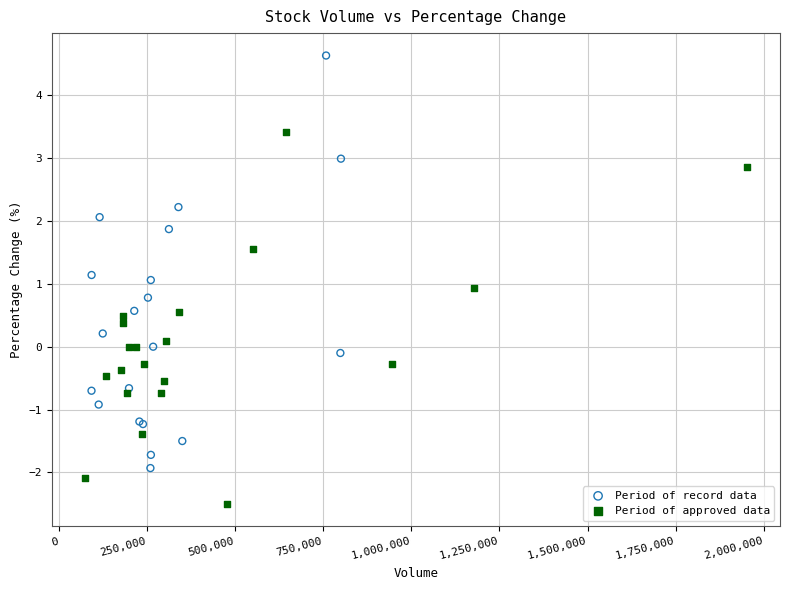

Which series reaches the maximum Y coordinate?

Period of record data